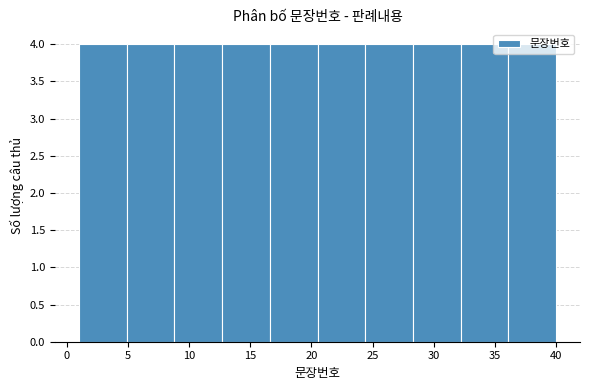

How tall is the bar that spans 32.2 to 36.1 on the x-axis? Neither the bar edges nor the heights are printed on the chart, so give them approximately, as read against the axes.

4